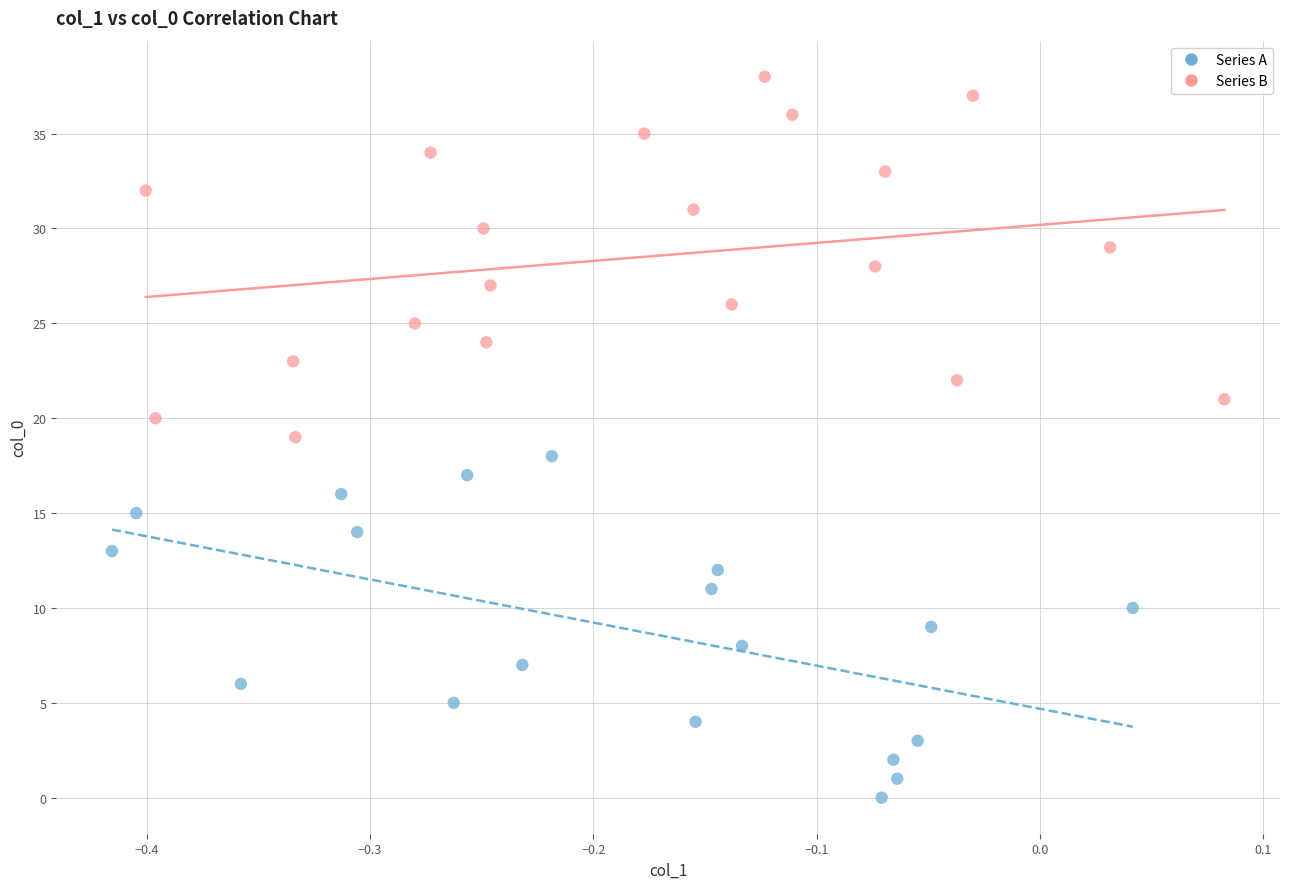

What are all the series names shown in the legend?

Series A, Series B